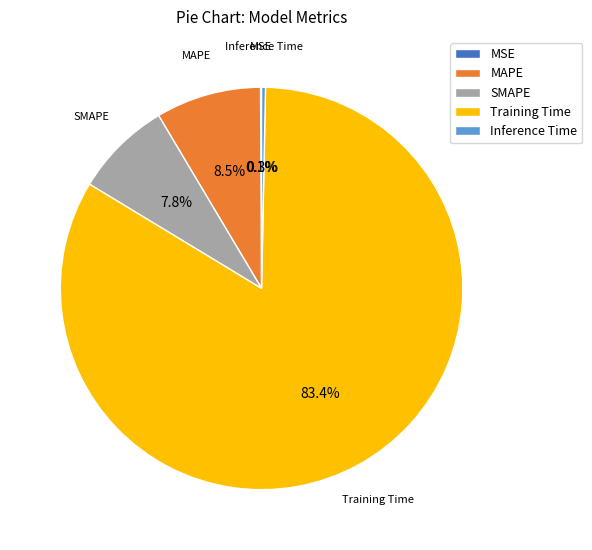

Do SMAPE and MAPE together represent more than half of the pie?

No